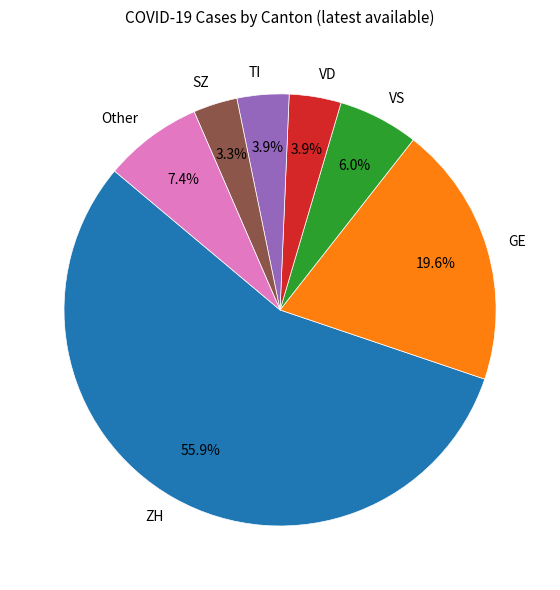

Which has a higher value, GE or Other?

GE